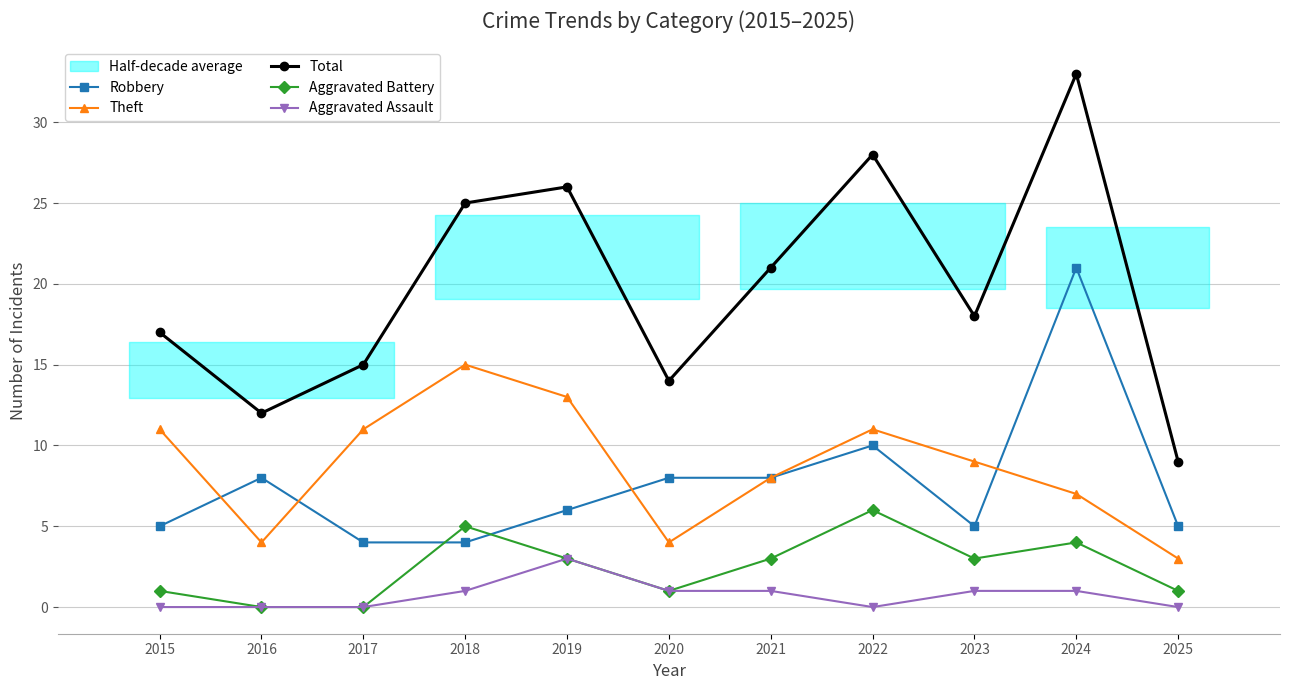

Which series has the widest spread of values?

Total